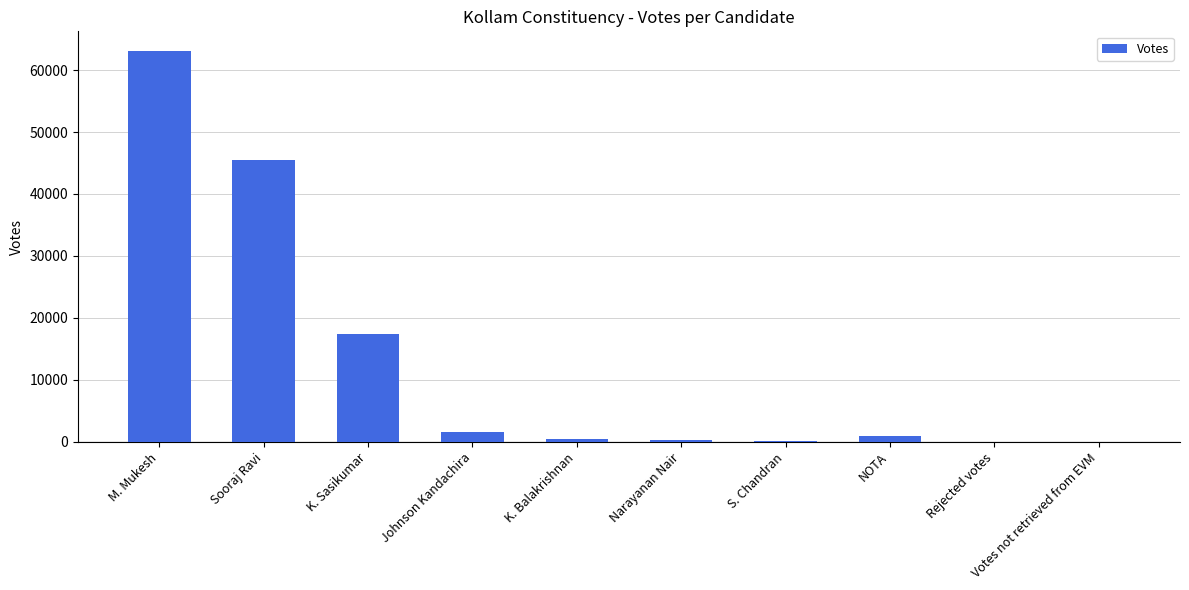

Read the value at Johnson Kandachira, to the nearest 50.

1600